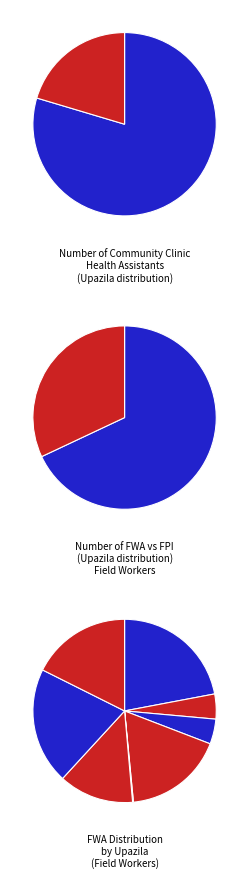

What percentage is the Dighinala slice, to the nearest percent?

9%